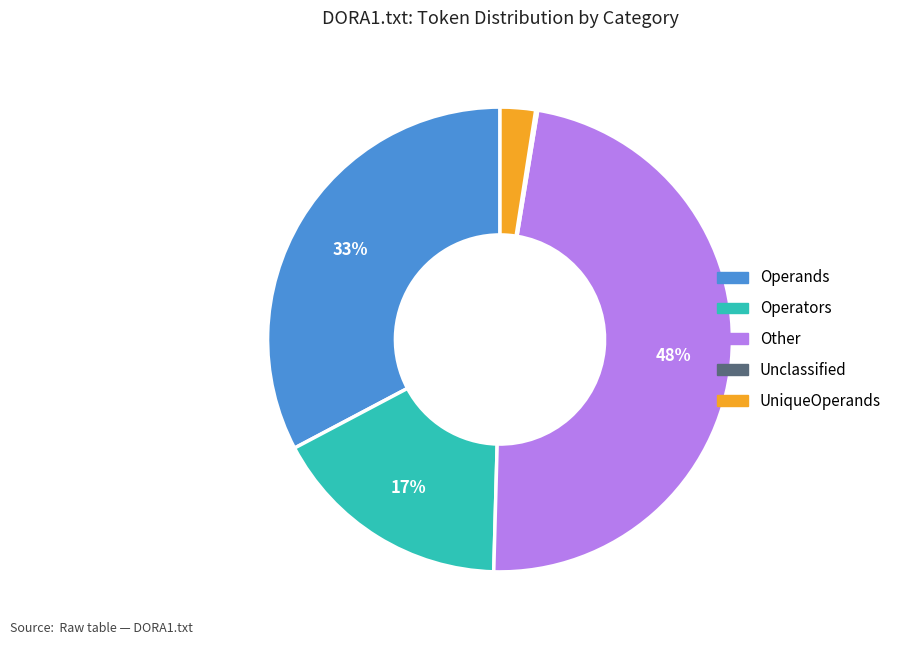

Does UniqueOperands account for over 50% of the chart?

No